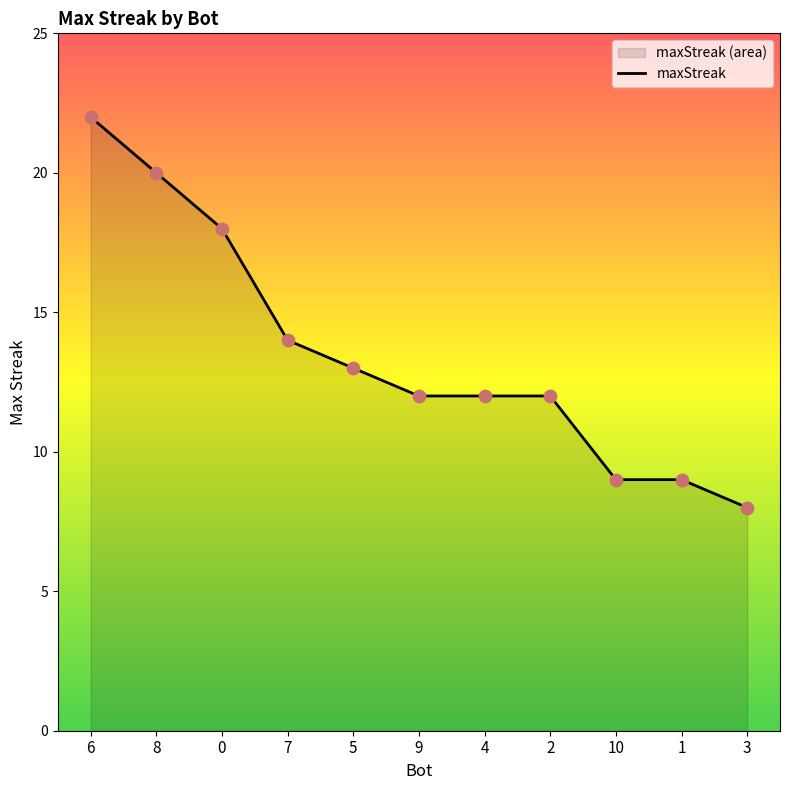

Approximately how many times larger is the value at 3 compared to 10?

0.9